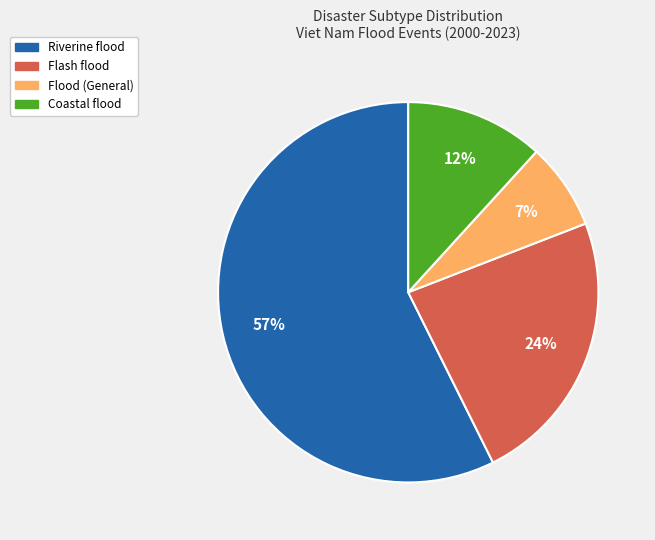

To the nearest percent, what percentage of the pie is Riverine flood?

57%